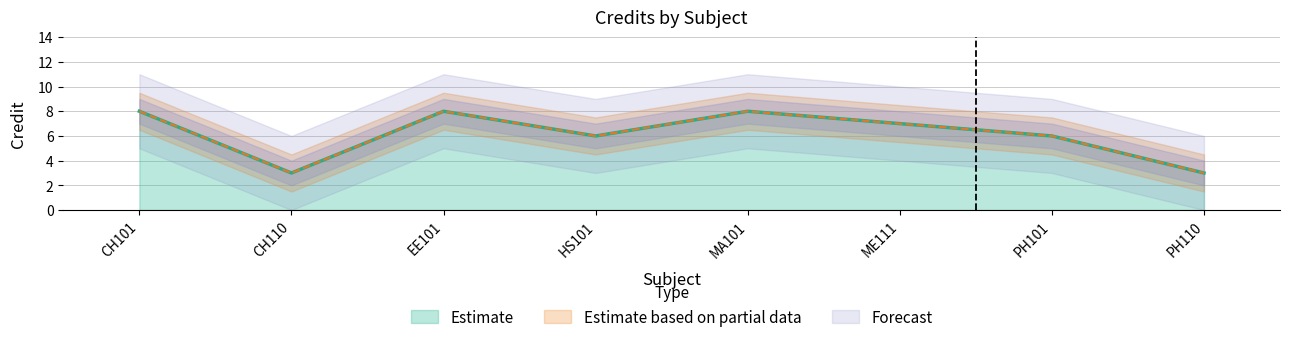

Count the values in the range 6 to 8.

6